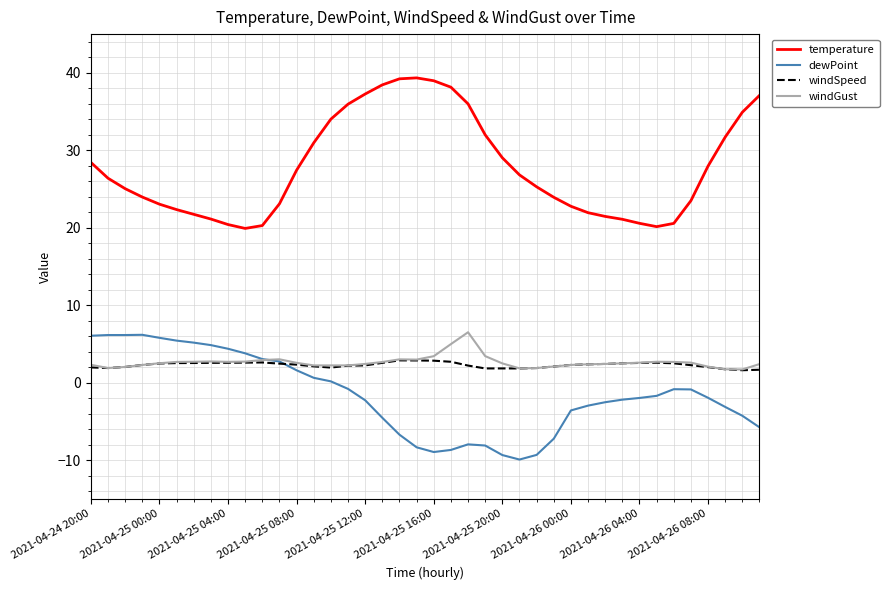

At how many categories does at least one series exceed 0?

40